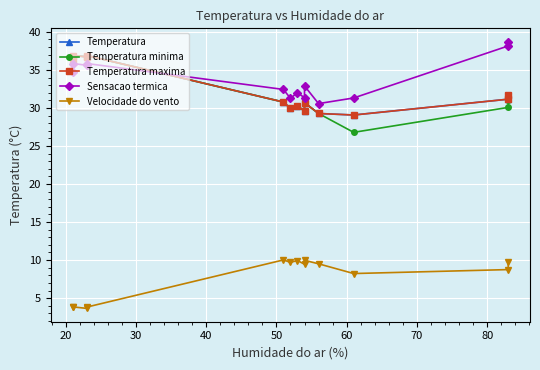

How many distinct data groups are displayed?

5